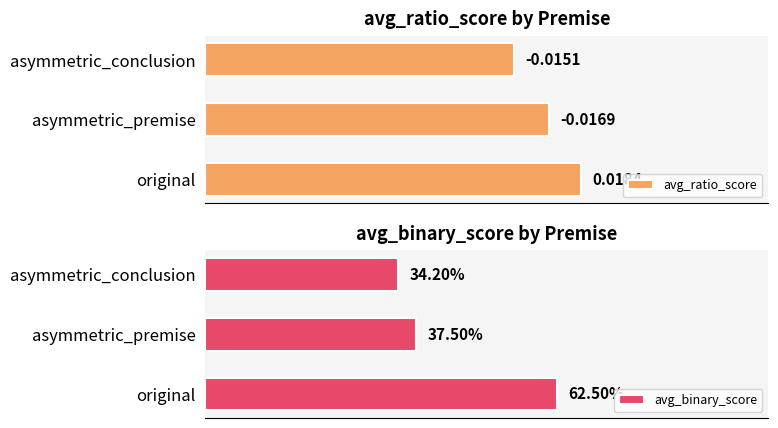

Where is avg_ratio_score nearest to the value 0?

asymmetric_conclusion